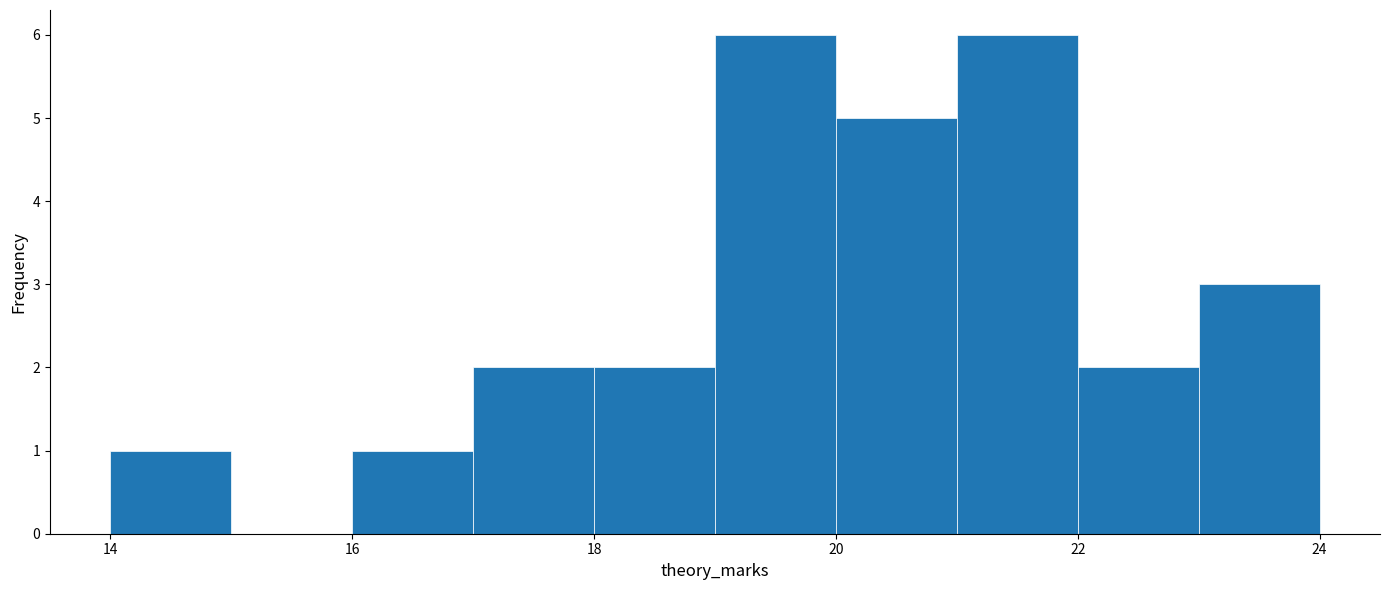

Reading left to right, transcribe this chart: for each bar, give the range it covers on the x-axis and its height. The values are not printed on the chart, so give them approximately, as read against the axis.

14 to 15: 1
15 to 16: 0
16 to 17: 1
17 to 18: 2
18 to 19: 2
19 to 20: 6
20 to 21: 5
21 to 22: 6
22 to 23: 2
23 to 24: 3